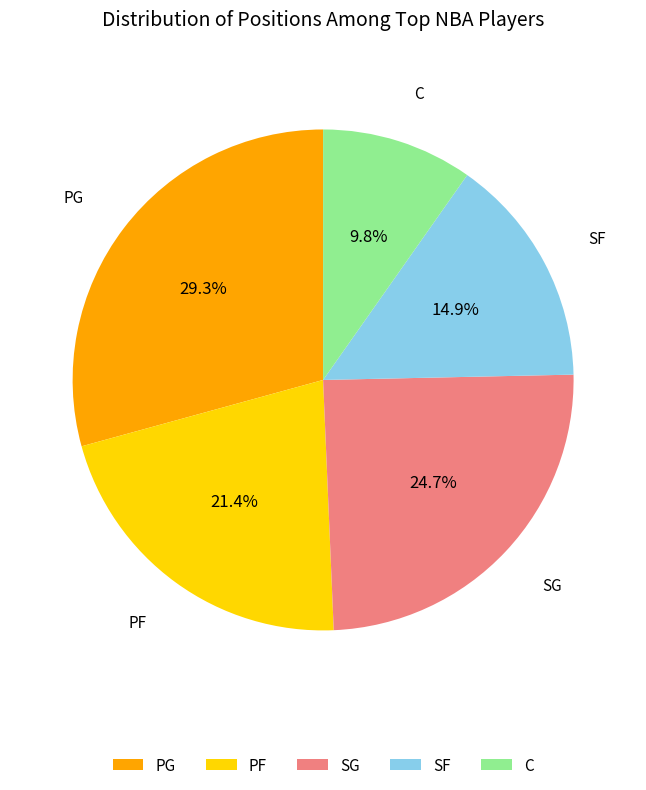

Which category has the smallest portion of the pie?

C